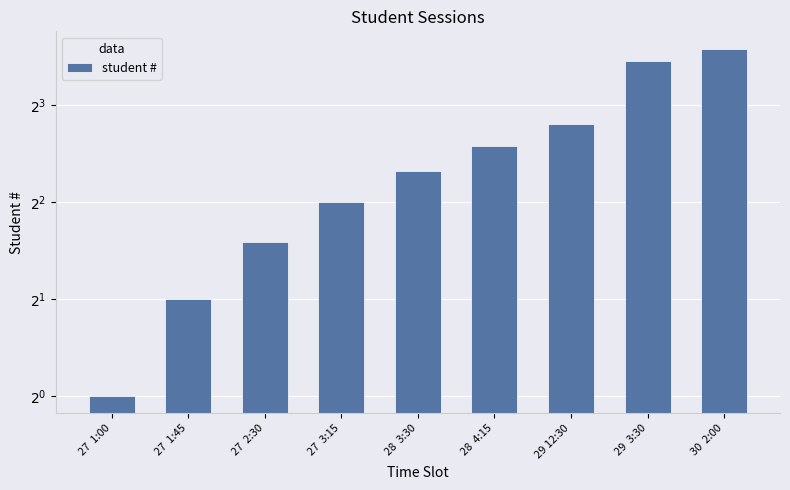

Count the number of data series in this chart.

1